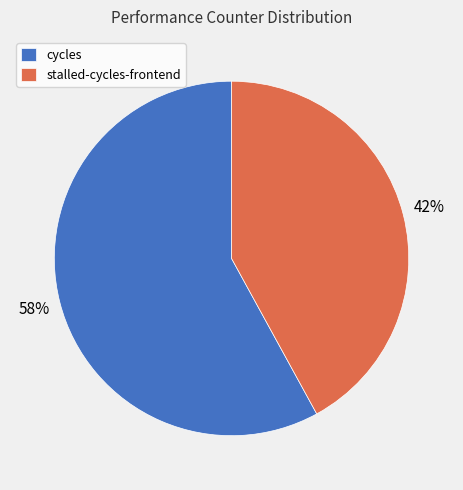

What is the majority slice?

cycles